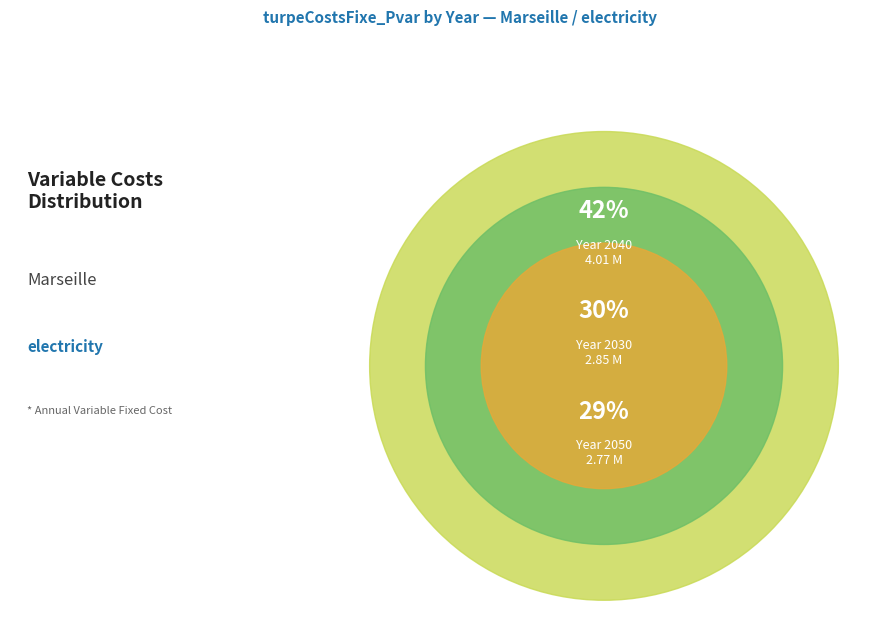

To the nearest percent, what is the average slice percentage?

33%